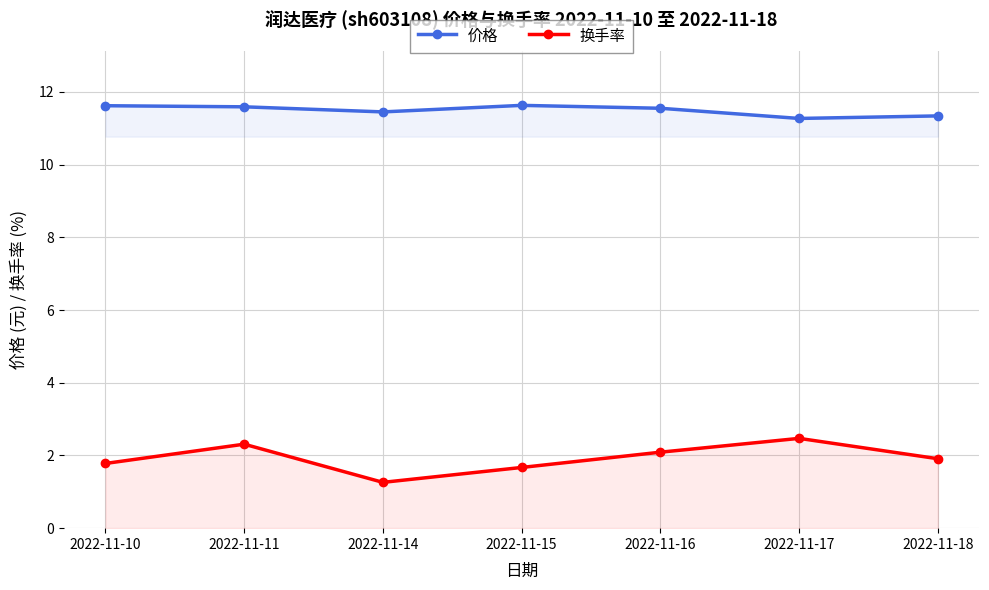

List the series in order of their peak value, highest first.

价格, 换手率